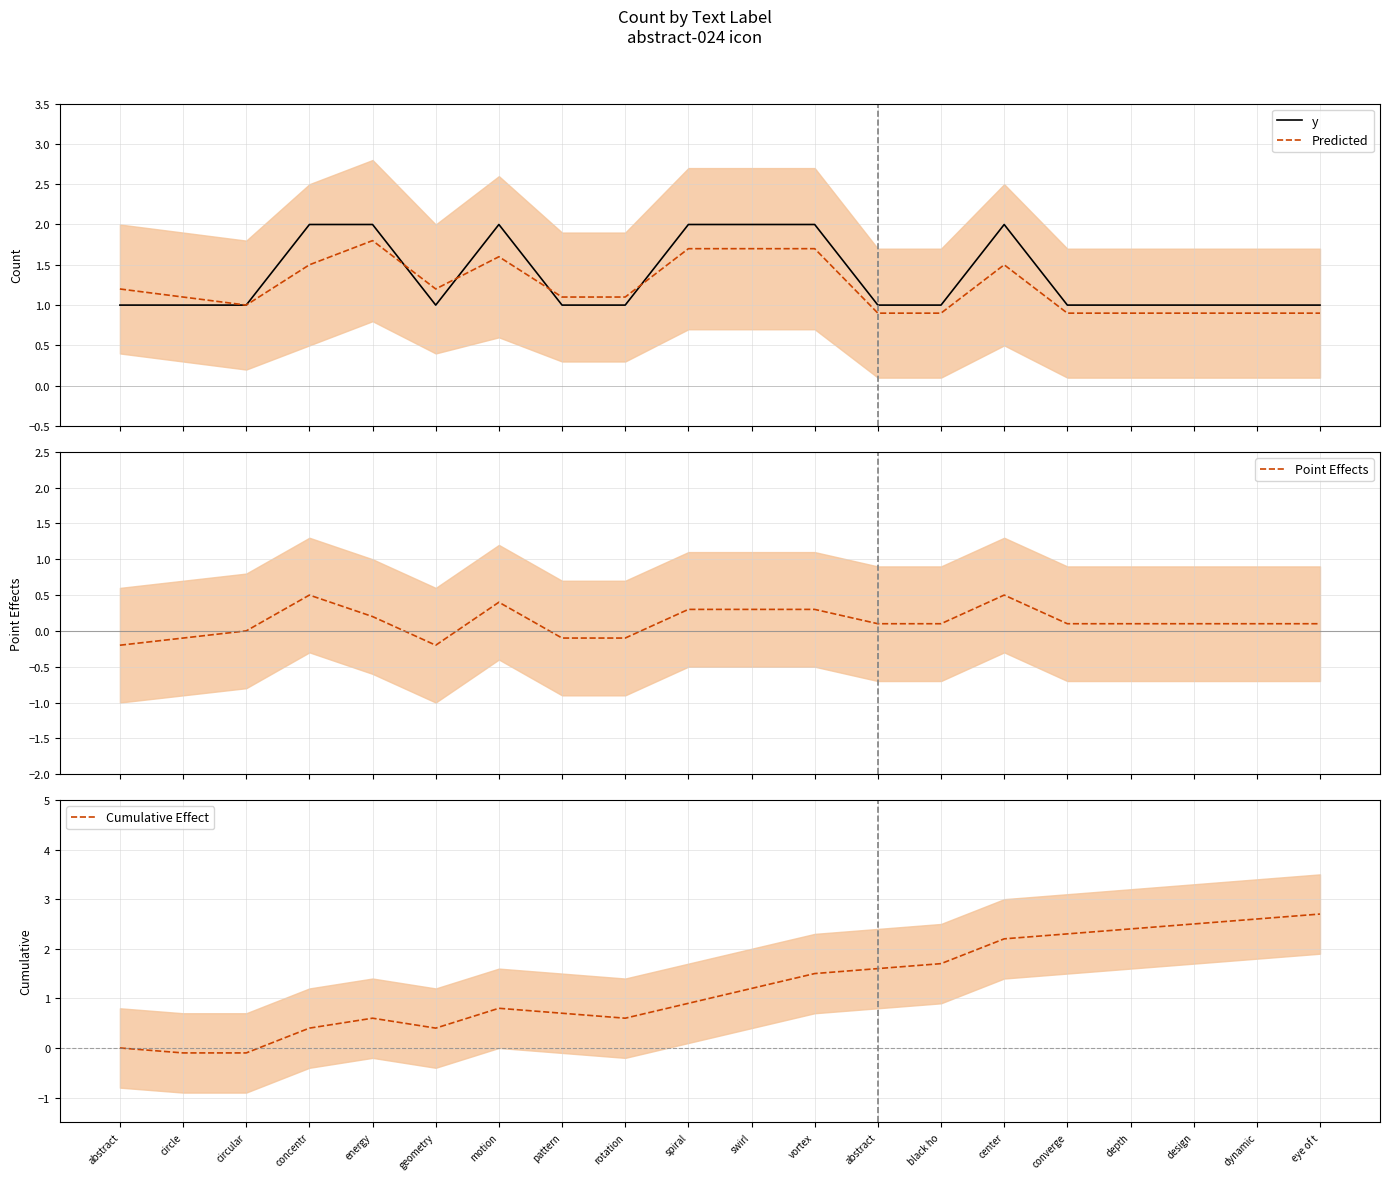

Is it true that Point Effects equals 0.2 at eye of t?

False